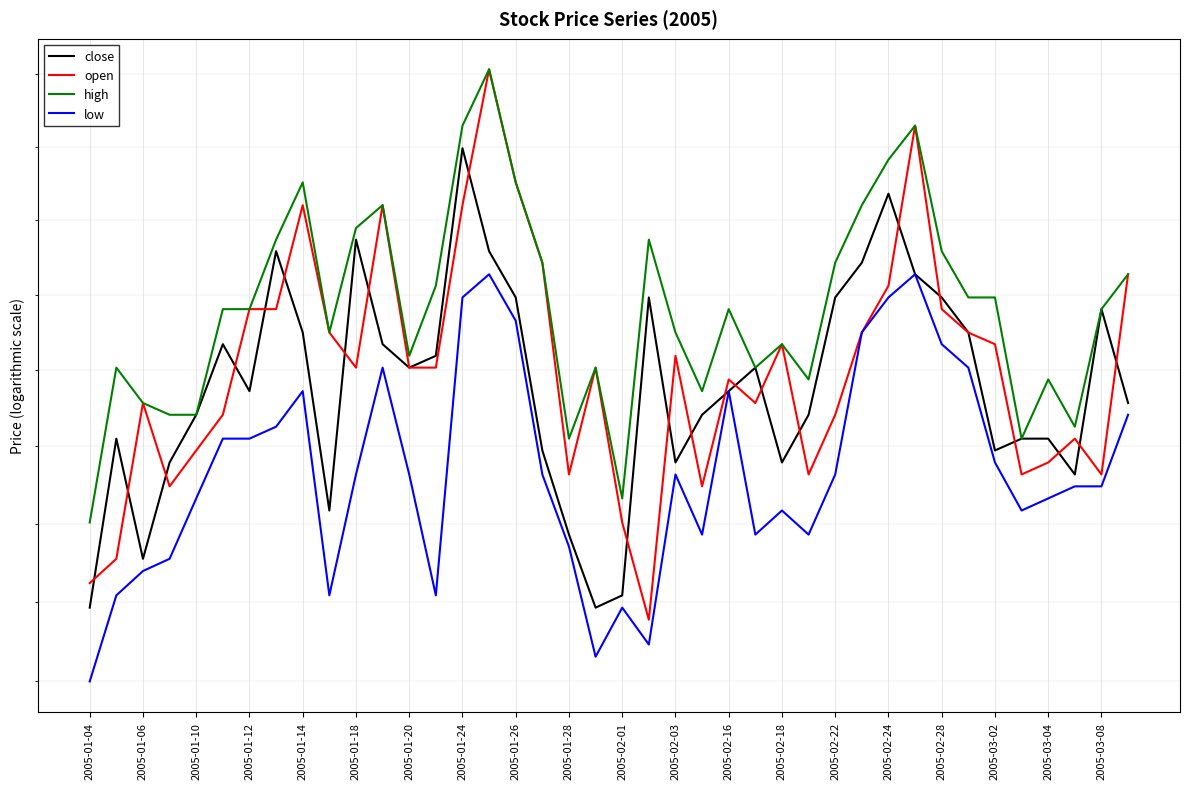

Which has a higher value, 2005-02-24 or 22?

2005-02-24